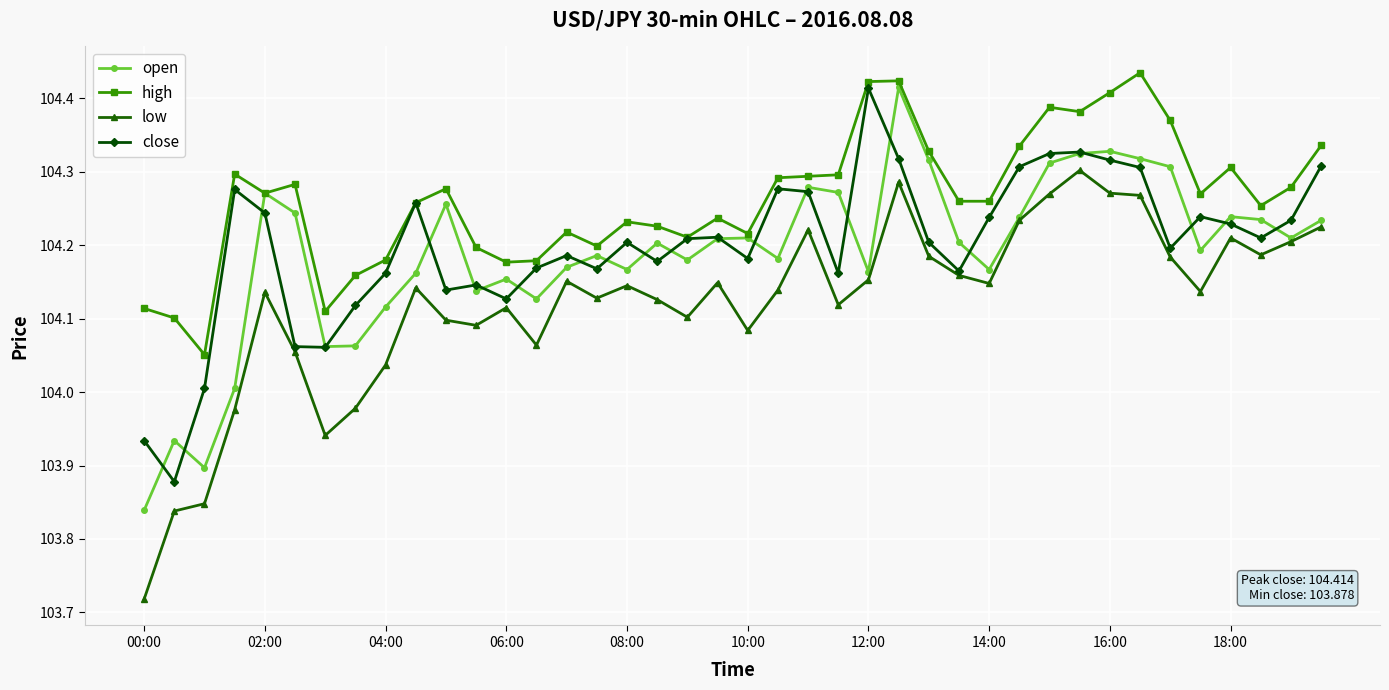

Which series has the largest total across all categories?

high